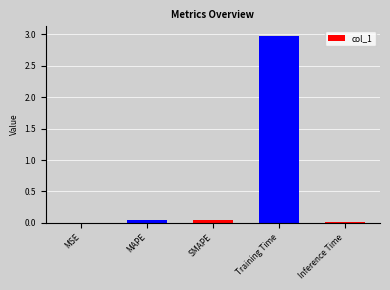

Is it true that the value at Training Time is 3.0?

True